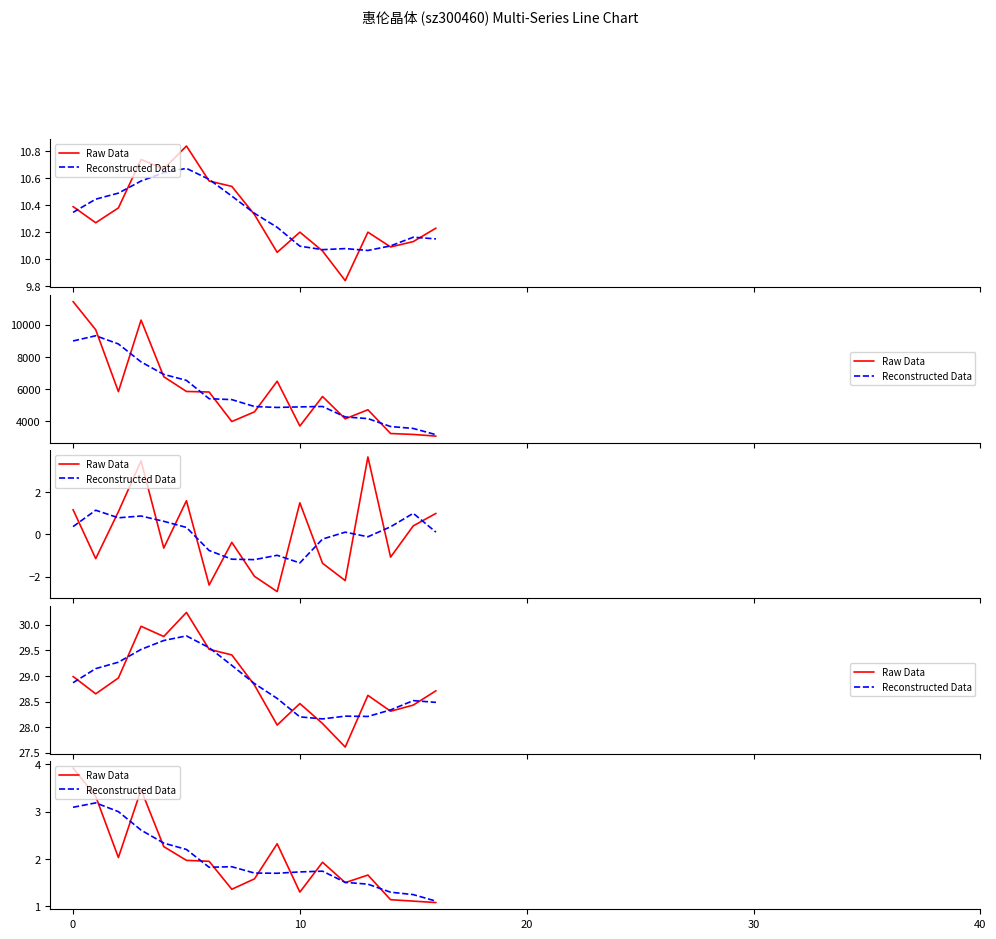

What is the value of the Raw Data point at the 17th from the left?

1.1